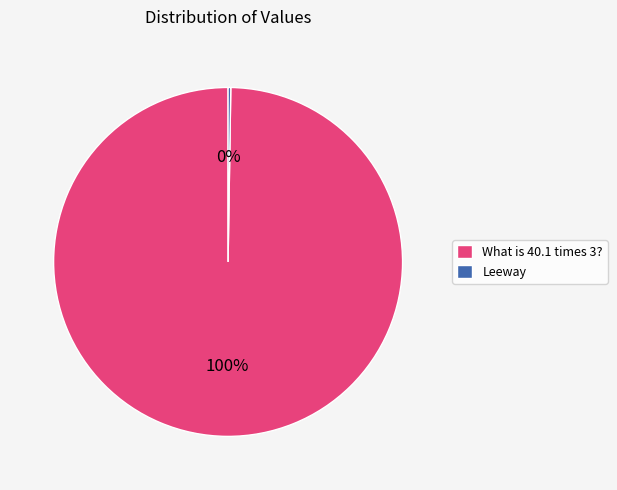

Which slice is the largest?

What is 40.1 times 3?